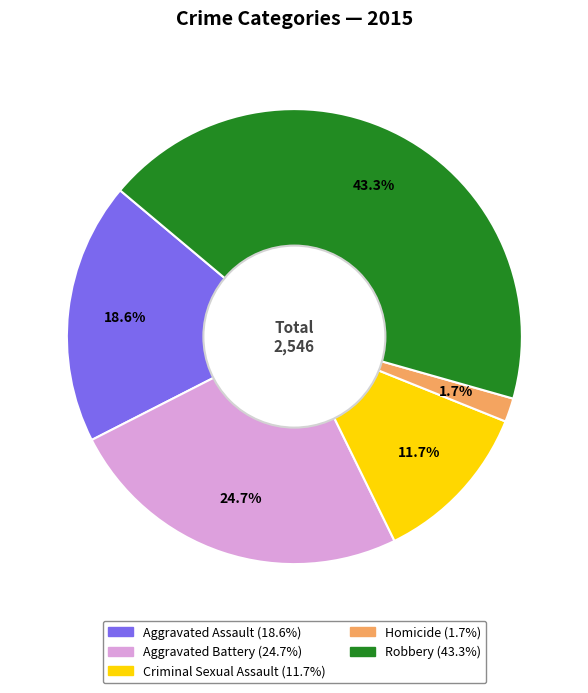

To the nearest percent, what is the average slice percentage?

20%